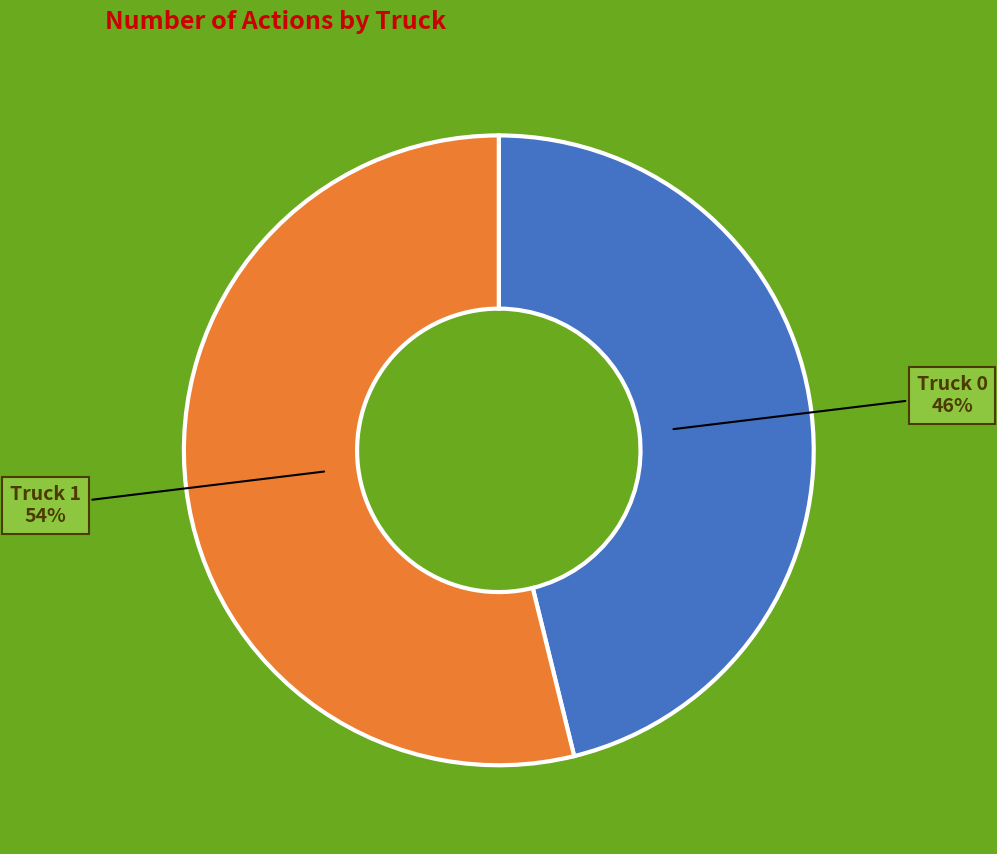

What is the largest slice in the pie chart?

Truck 1